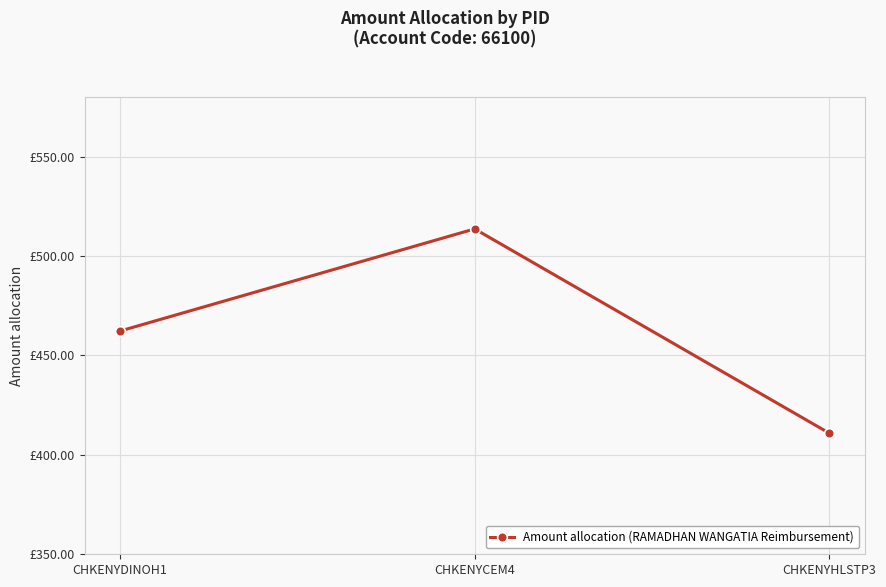

Is this an area chart (filled region under the line)?

No